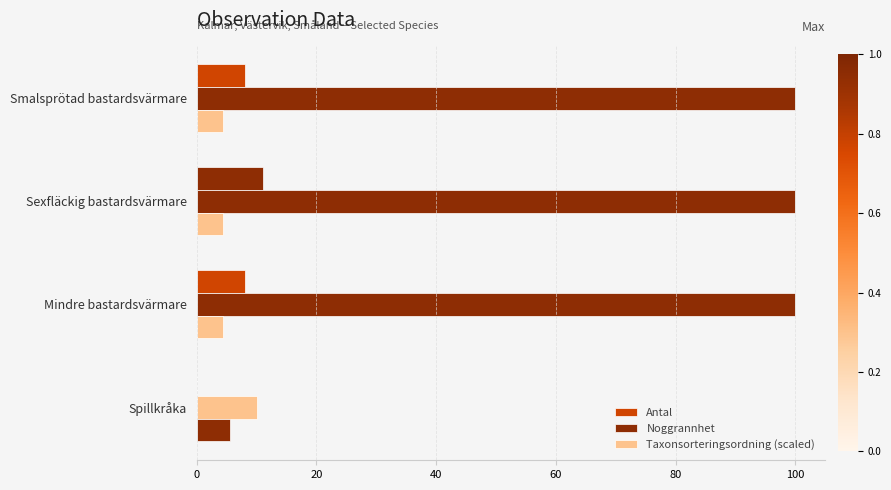

How many distinct data groups are displayed?

3